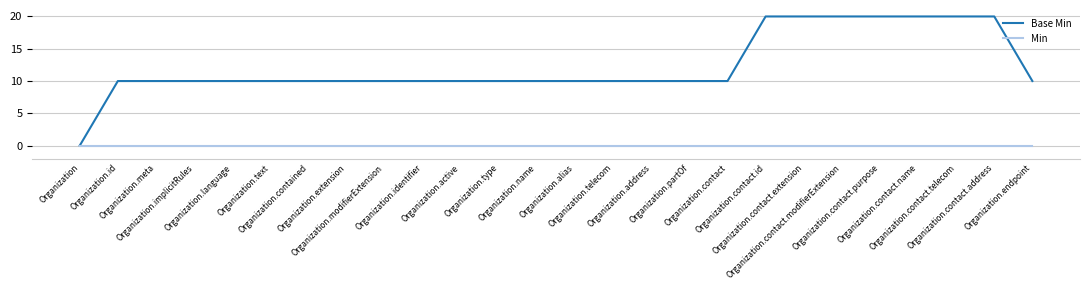

Does the chart display data point markers on the line(s)?

No